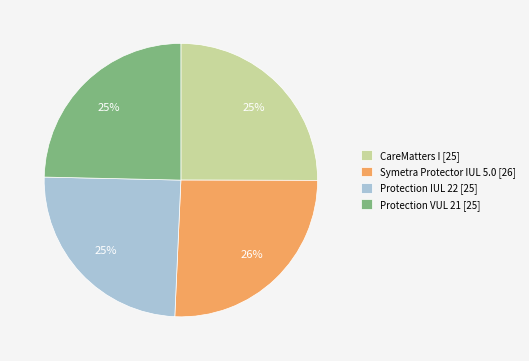

How many segments does this pie chart have?

4